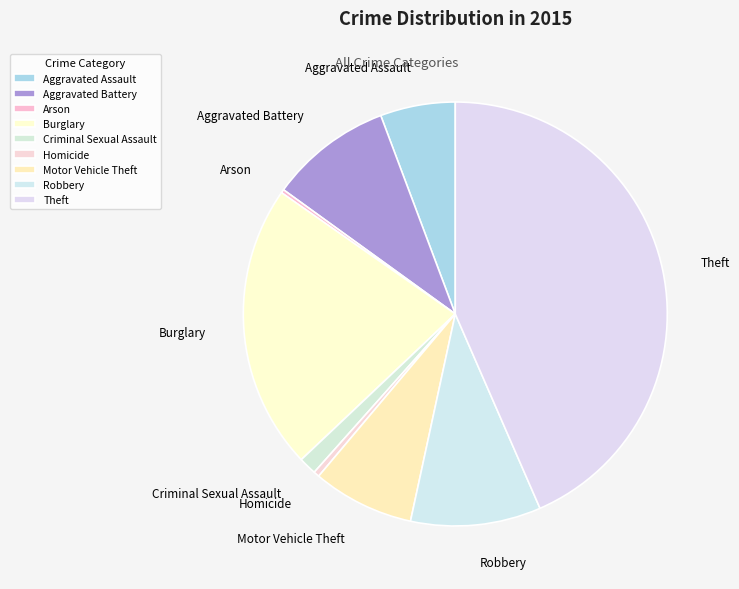

Is Homicide the majority of the pie?

No